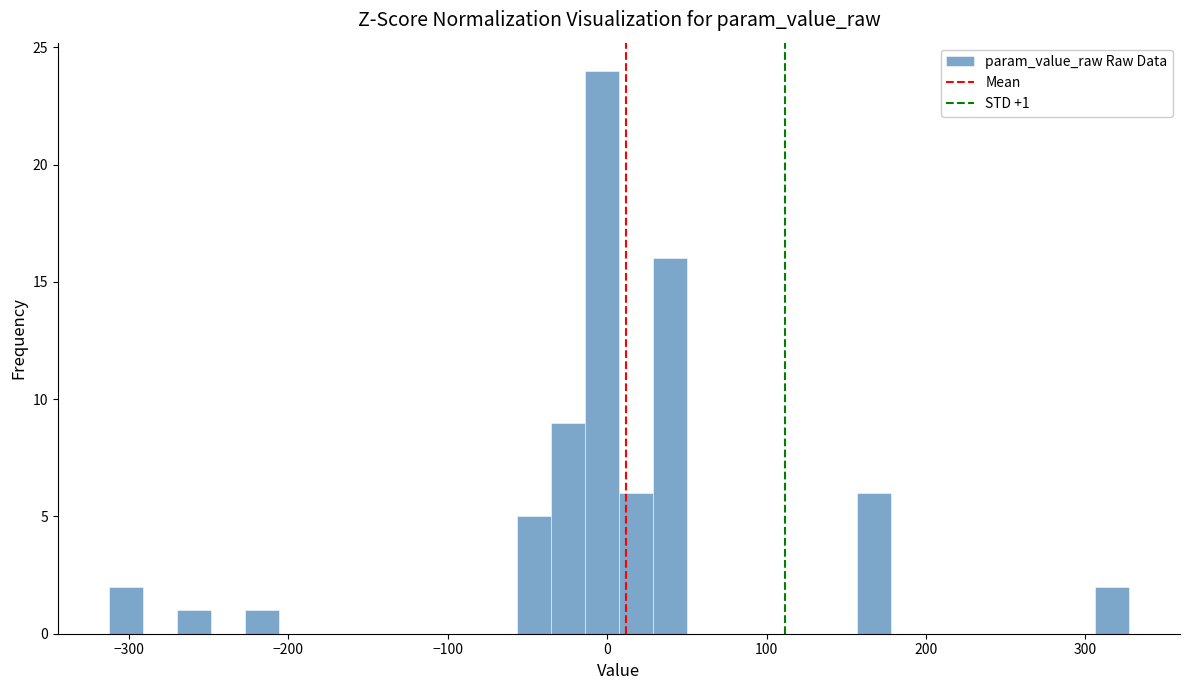

Around what value on the x-axis is the tallest bar? Give the approximate position of its centre, as read against the axis.

0